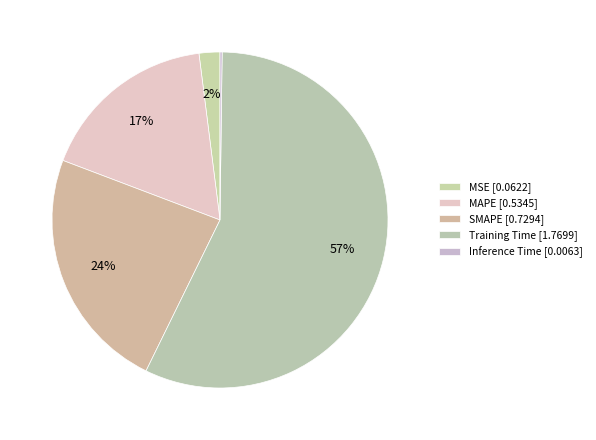

Combined, what portion of the pie is Training Time and MSE?

59.1%